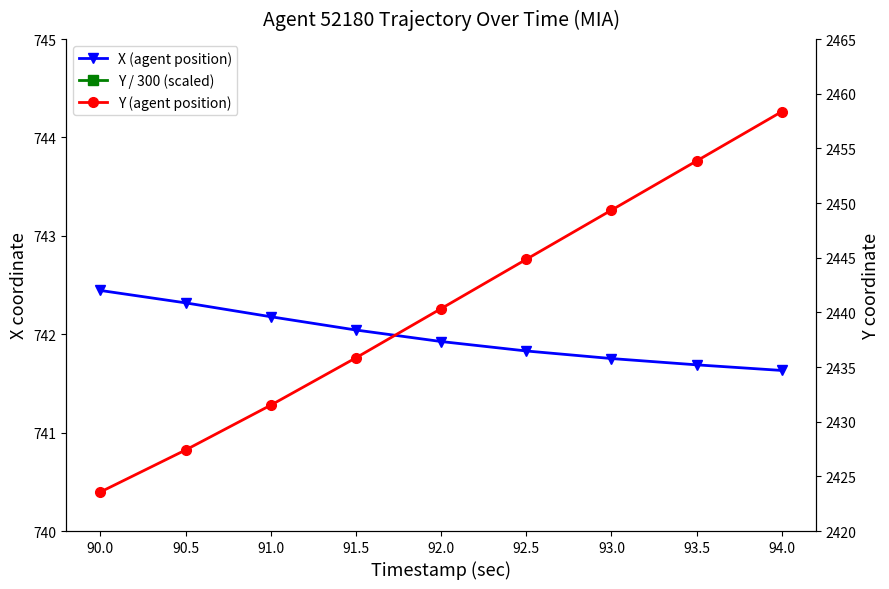

Rank the series by their average value, from lowest to highest.

Y / 300 (scaled), X (agent position), Y (agent position)